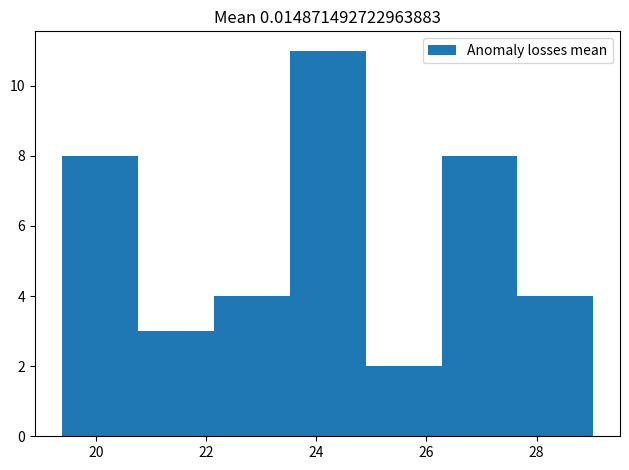

Over which range of the x-axis is the bar tallest?

23.6 to 24.8